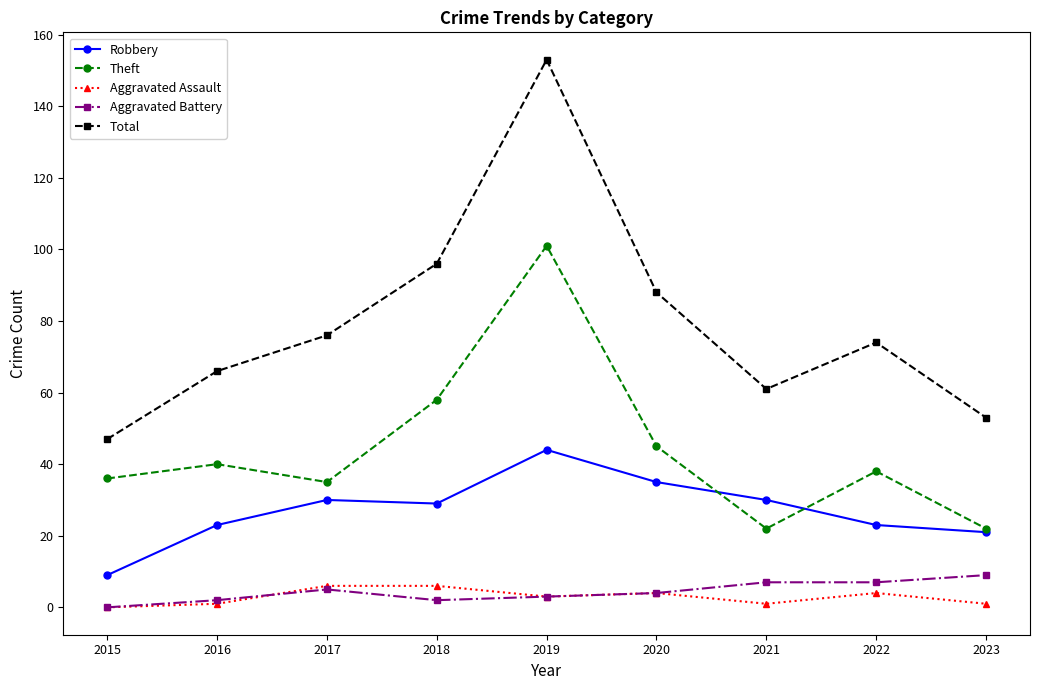

Which label corresponds to the largest value in the chart?

2019